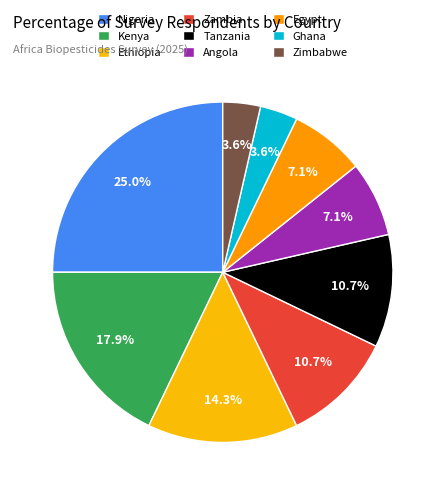

To the nearest percent, what percentage of the pie is Ethiopia?

14%